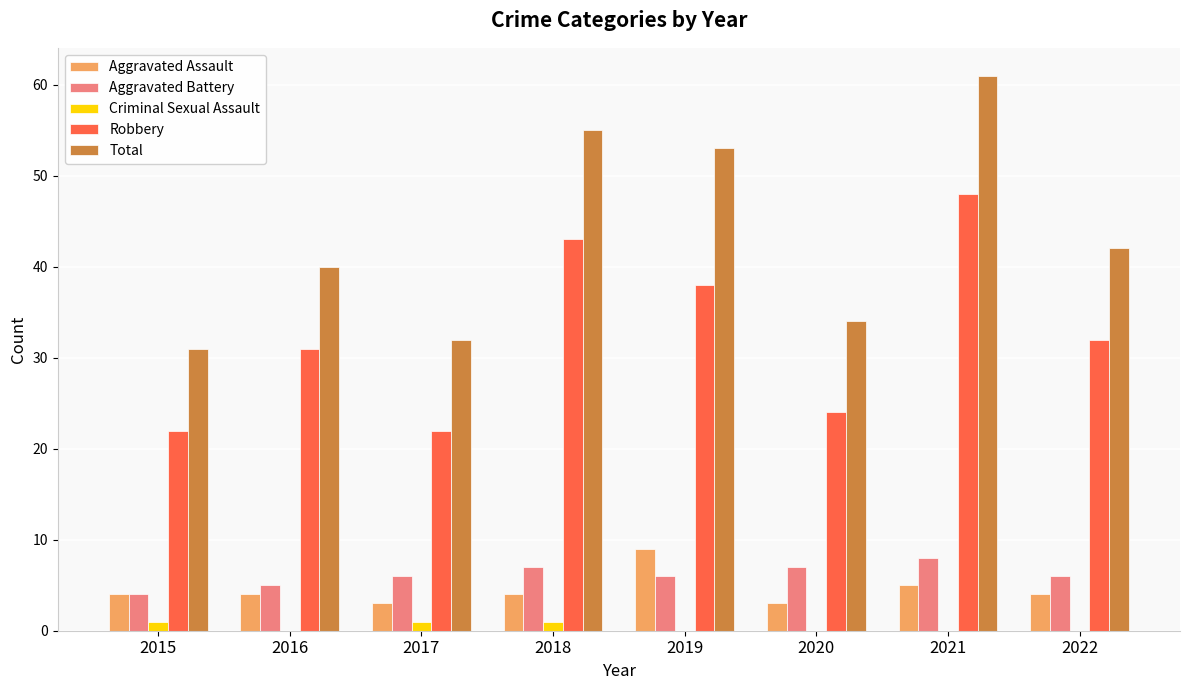

Reading left to right, list all the values displayed in this chart.

Aggravated Assault: 4	4	3	4	9	3	5	4
Aggravated Battery: 4	5	6	7	6	7	8	6
Criminal Sexual Assault: 1	0	1	1	0	0	0	0
Robbery: 22	31	22	43	38	24	48	32
Total: 31	40	32	55	53	34	61	42